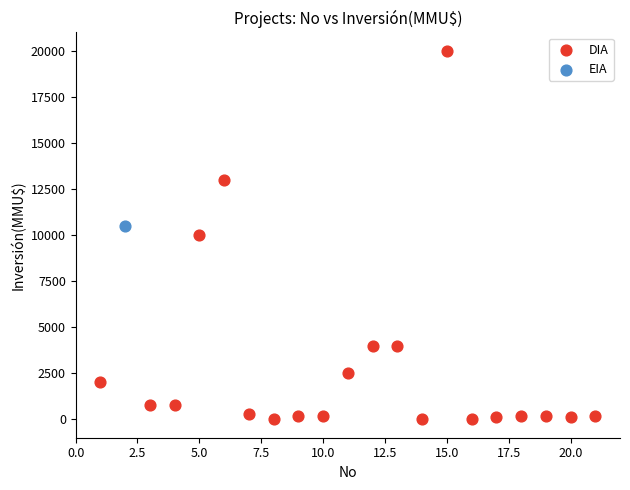

What are all the series names shown in the legend?

DIA, EIA